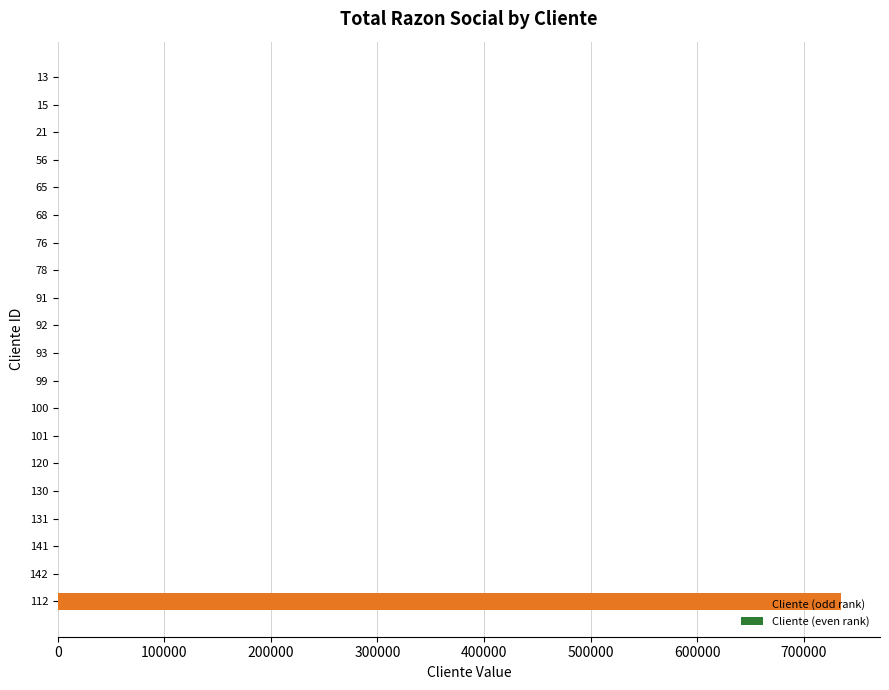

What is the sum of all values?

736600